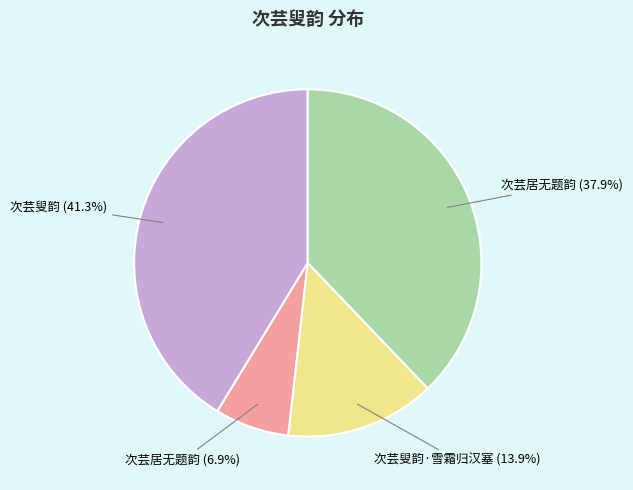

To the nearest percent, what is the difference between the largest and smallest slice percentages?

34%